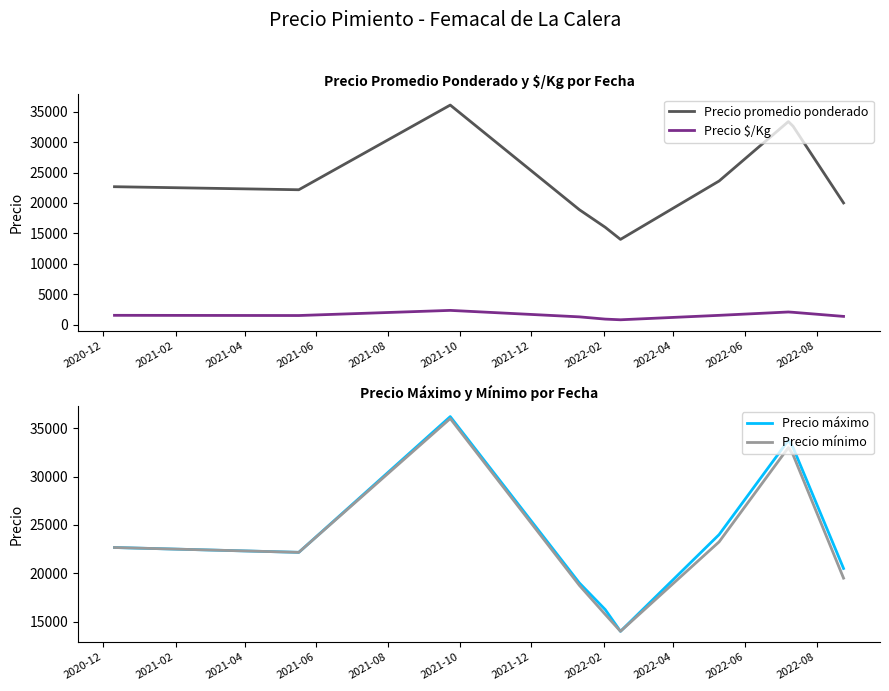

List the series in order of their peak value, lowest first.

Precio $/Kg, Precio mínimo, Precio promedio ponderado, Precio máximo